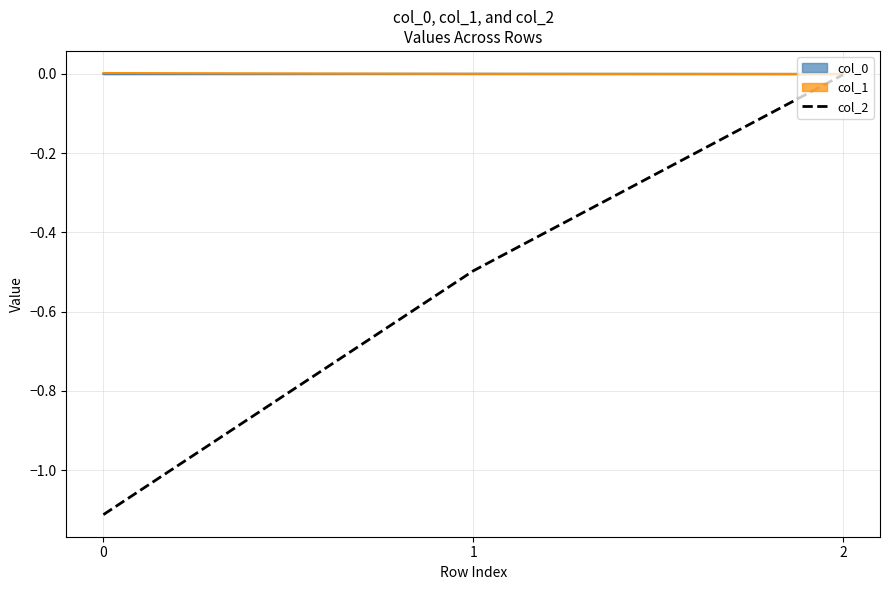

What is the average value?

-0.5